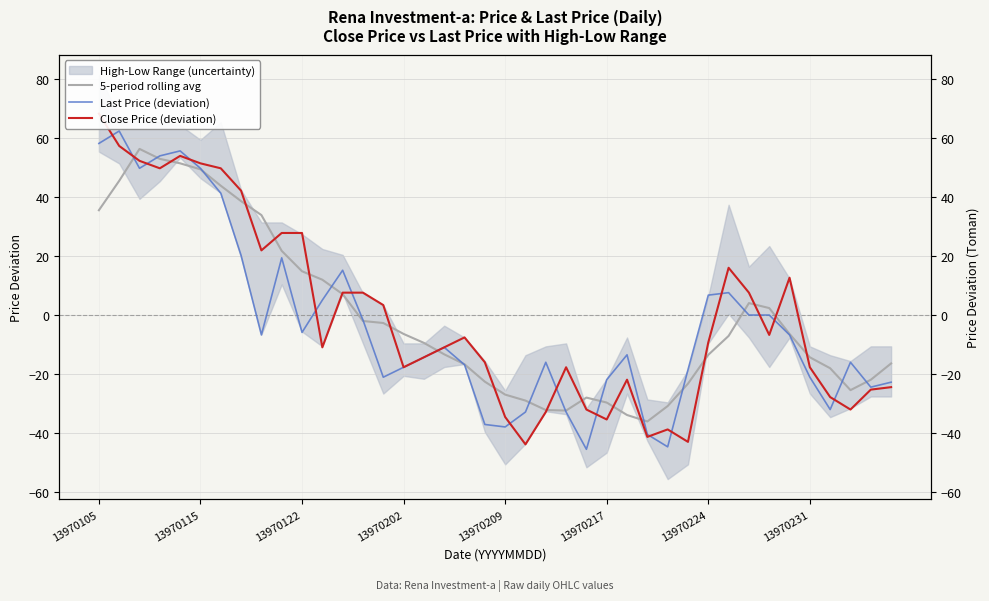

What is the value of the 5-period rolling avg point at the 18th from the left?

-13.2